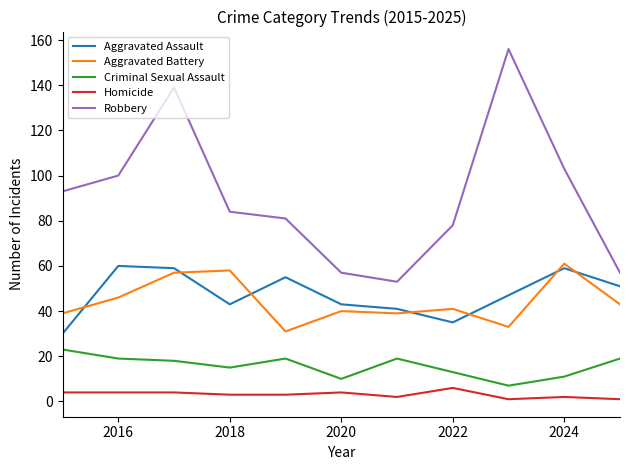

Which series has the widest spread of values?

Robbery